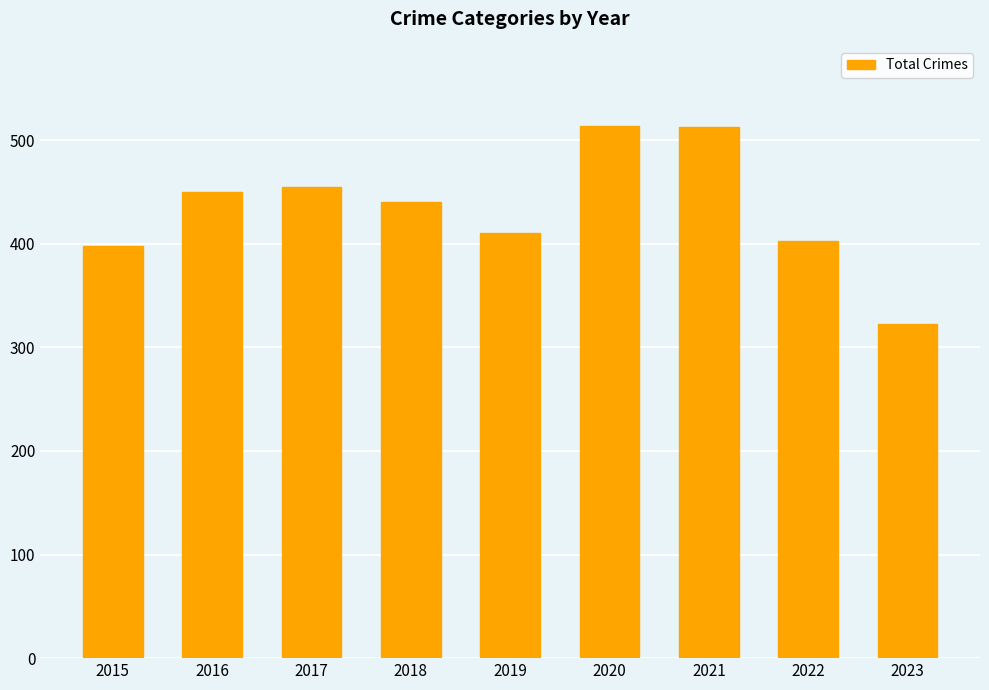

What is the greatest value displayed?

514